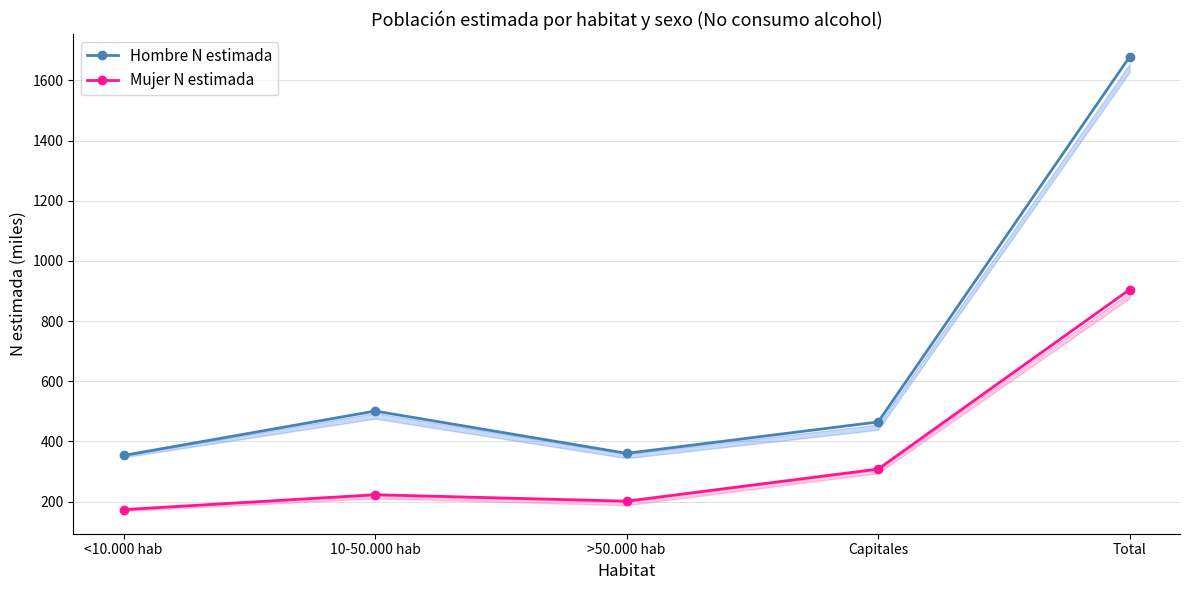

What is the difference between the second highest and minimum values in the Hombre N estimada series?

147.6